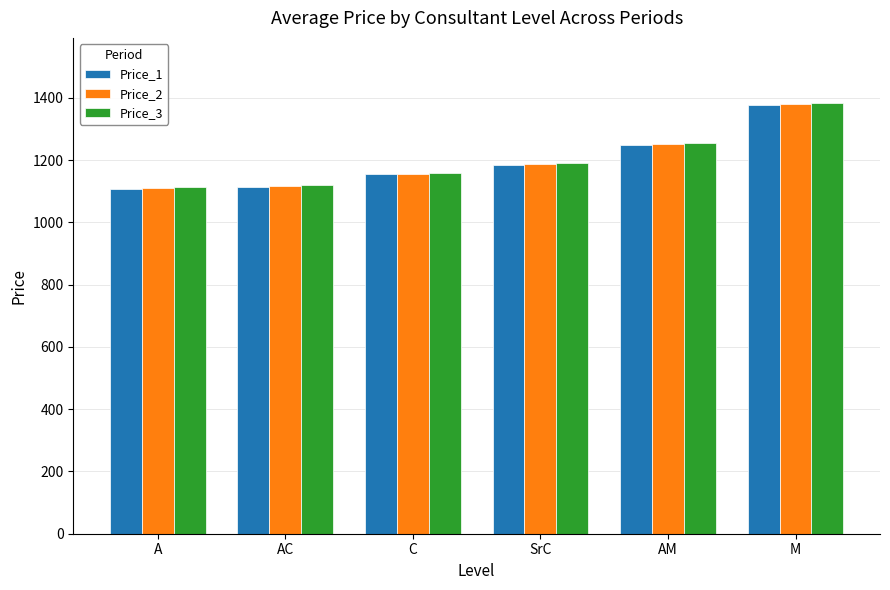

What is the maximum value shown in the chart?

1384.5